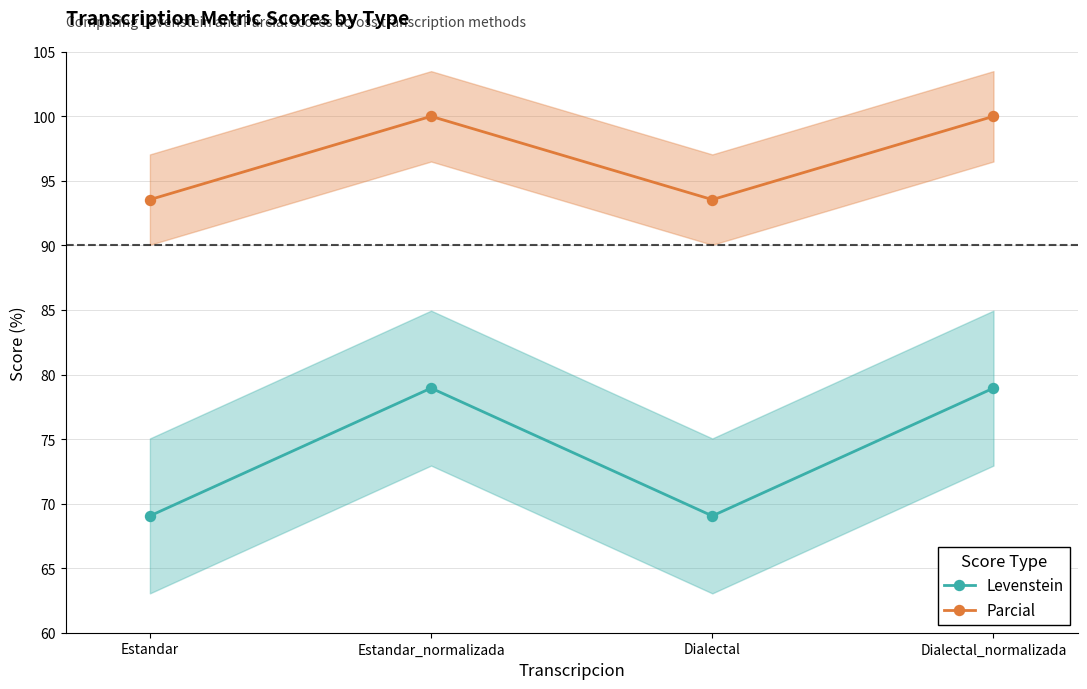

What is the sum of the Levenstein values at Dialectal and Estandar?

138.1